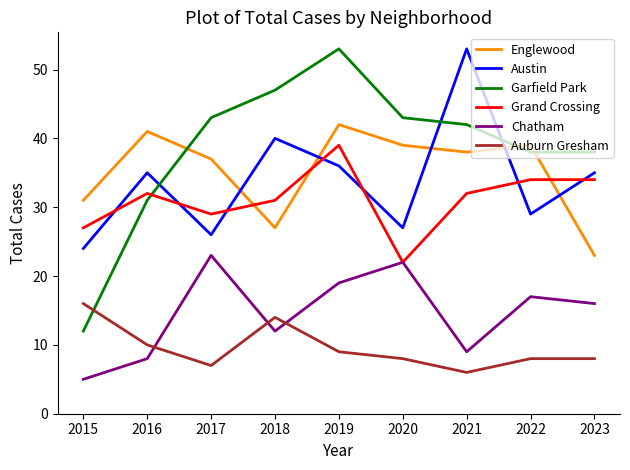

At which category is the sum across all series the highest?

2019